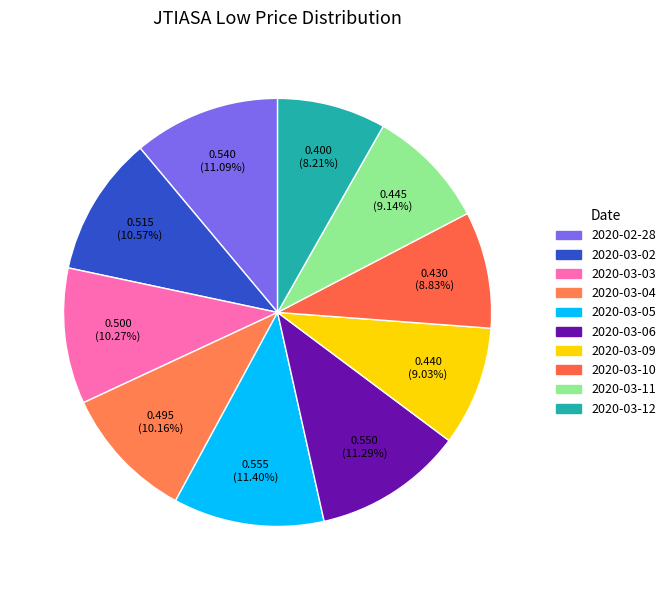

Is 2020-03-05 the majority of the pie?

No